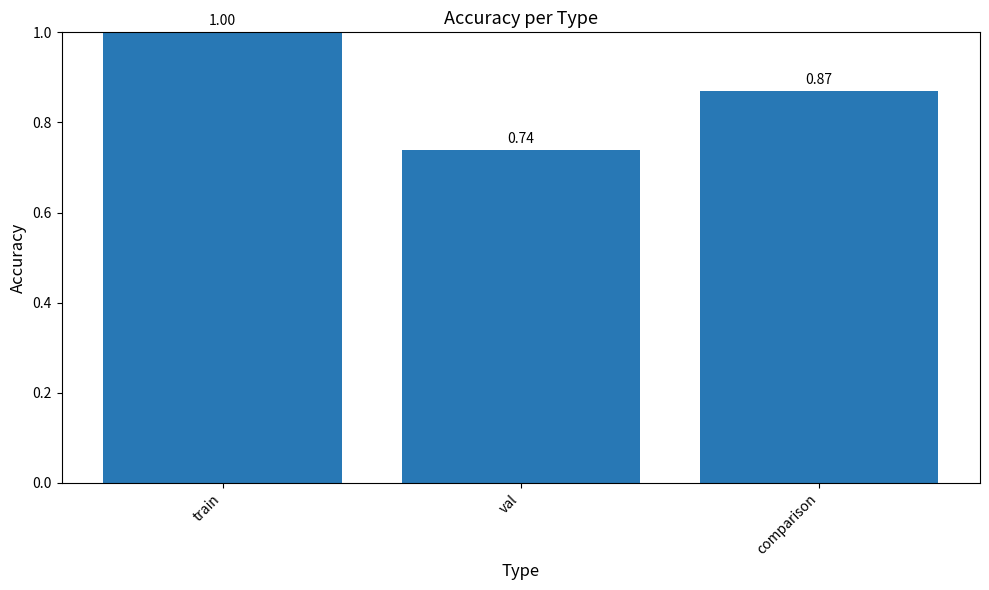

List the labels in order of value, smallest first.

val, comparison, train